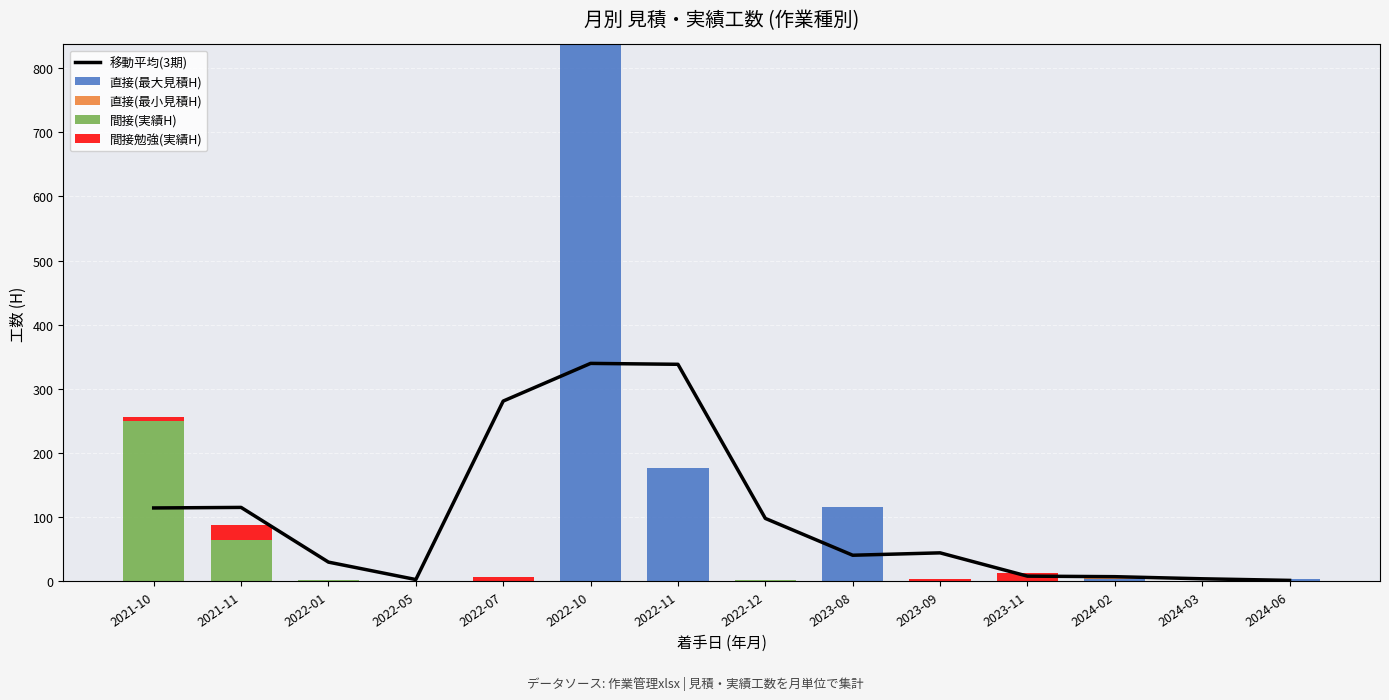

Is it true that 直接(最大見積H) equals 0.0 at 2024-03?

True